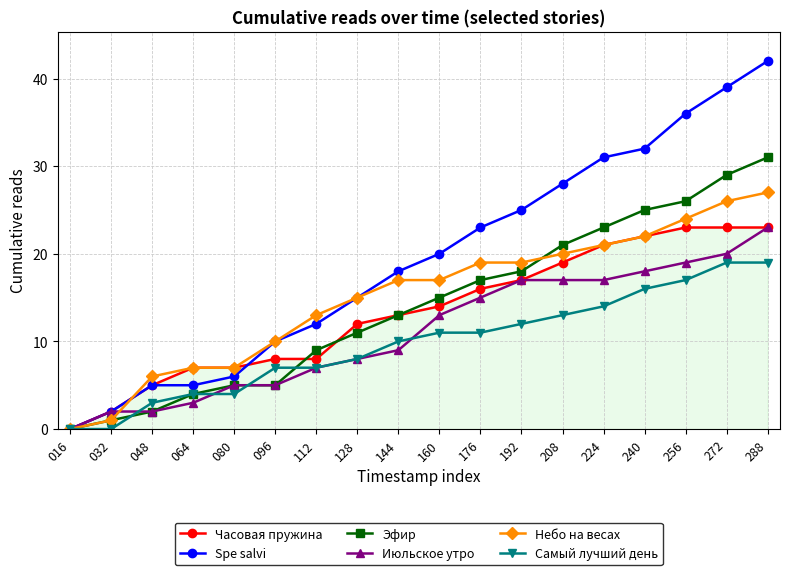

What is the value of the Часовая пружина point at the 8th from the left?

12